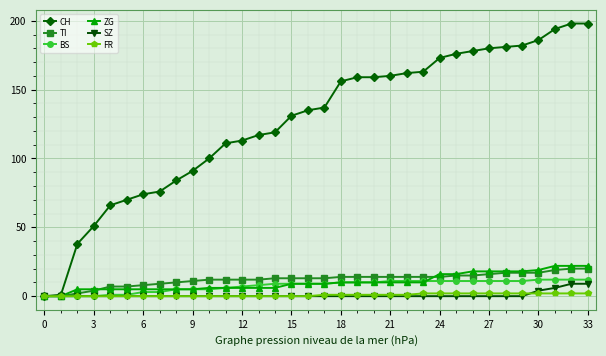

What is the value of the CH point at the 19th from the left?

156